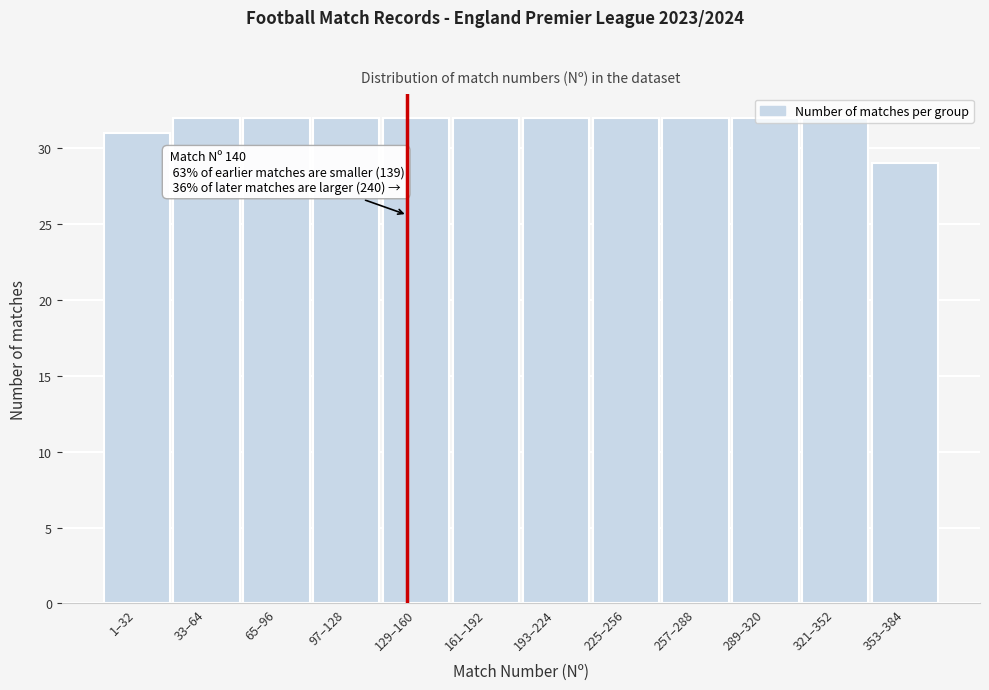

The value at 321–352 is 44. True or false?

False